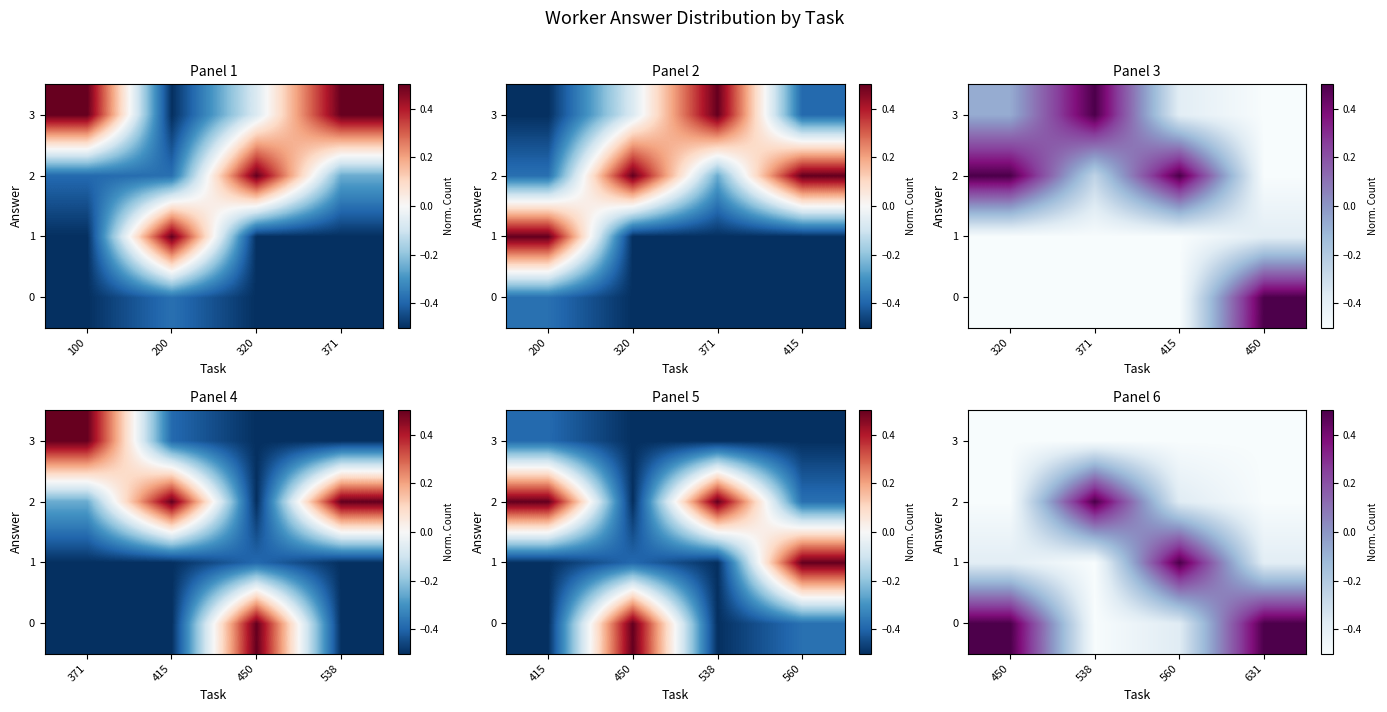

What is the sum of all 0 values?

0.1